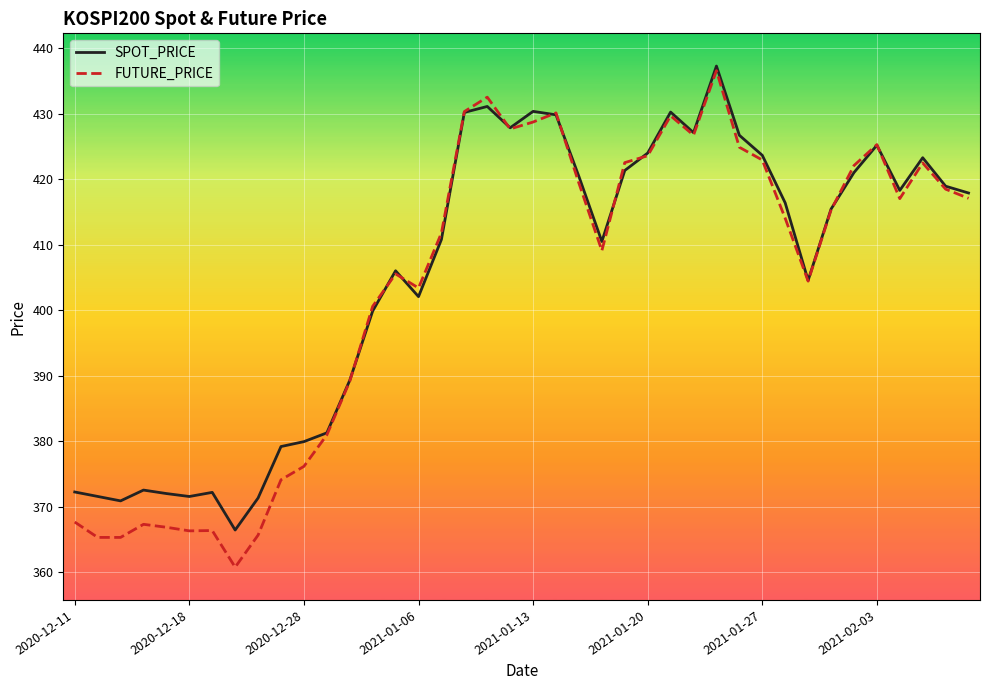

Which series has the largest range (max minus min)?

FUTURE_PRICE